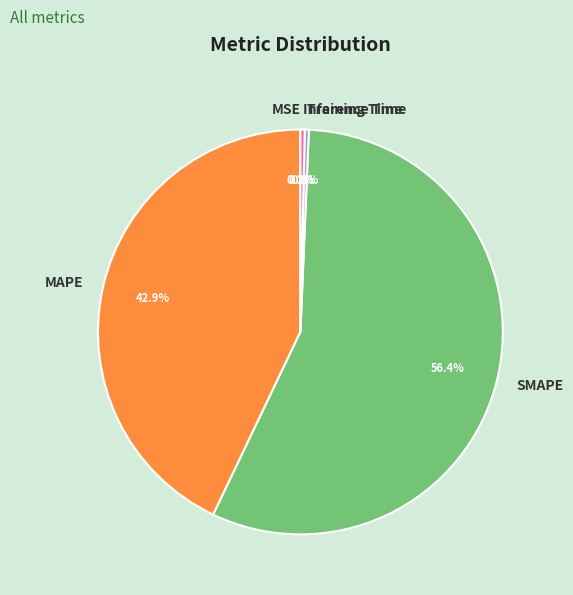

Is there any slice that represents more than half of the pie?

Yes